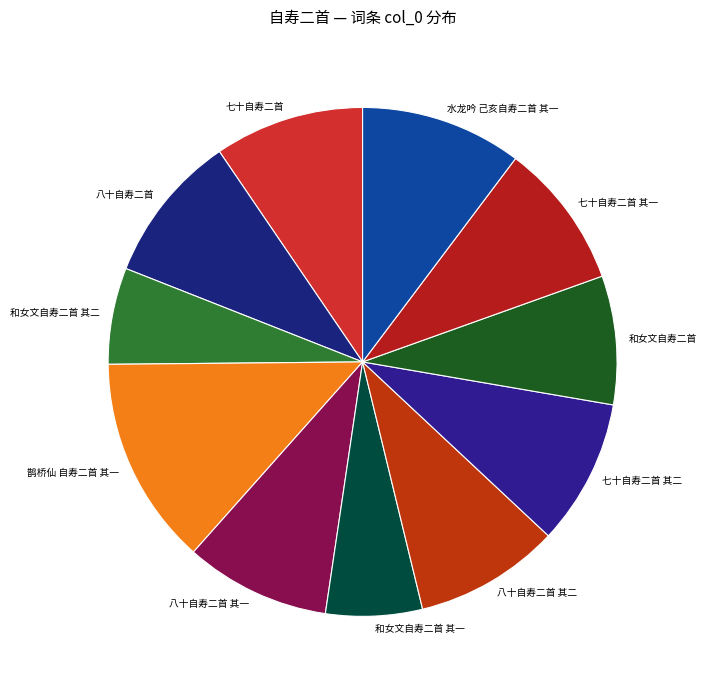

Do 和女文自寿二首 其一 and 和女文自寿二首 其二 together represent more than half of the pie?

No